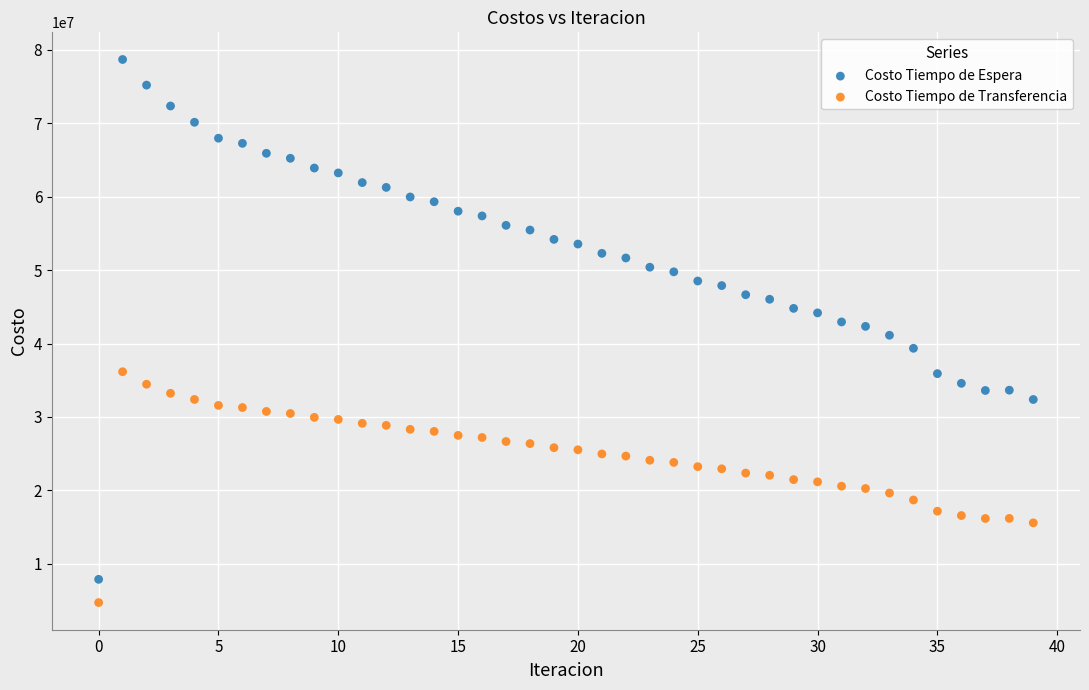

Which series contains the highest Y value?

Costo Tiempo de Espera